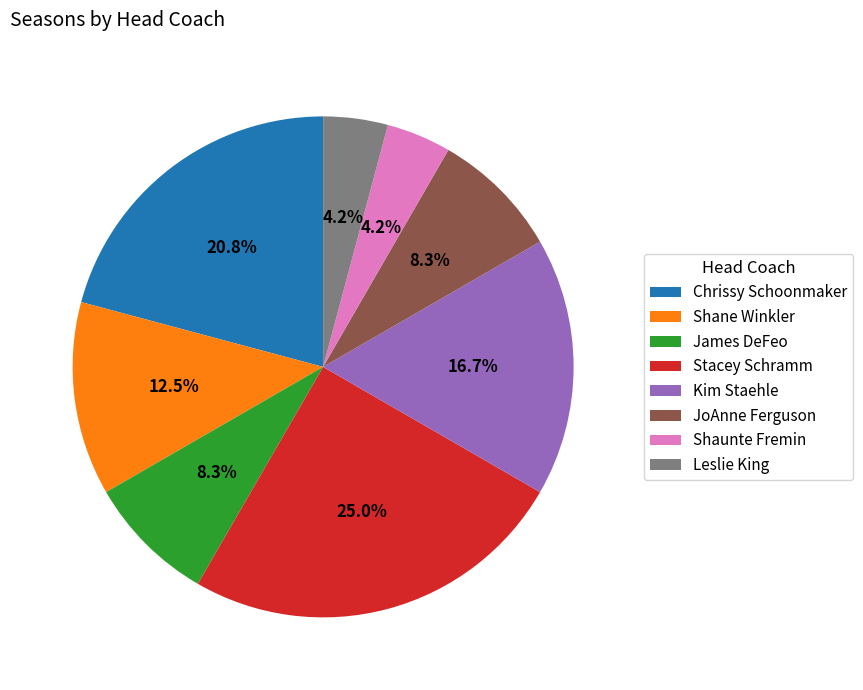

To the nearest percent, what portion does James DeFeo represent?

8%